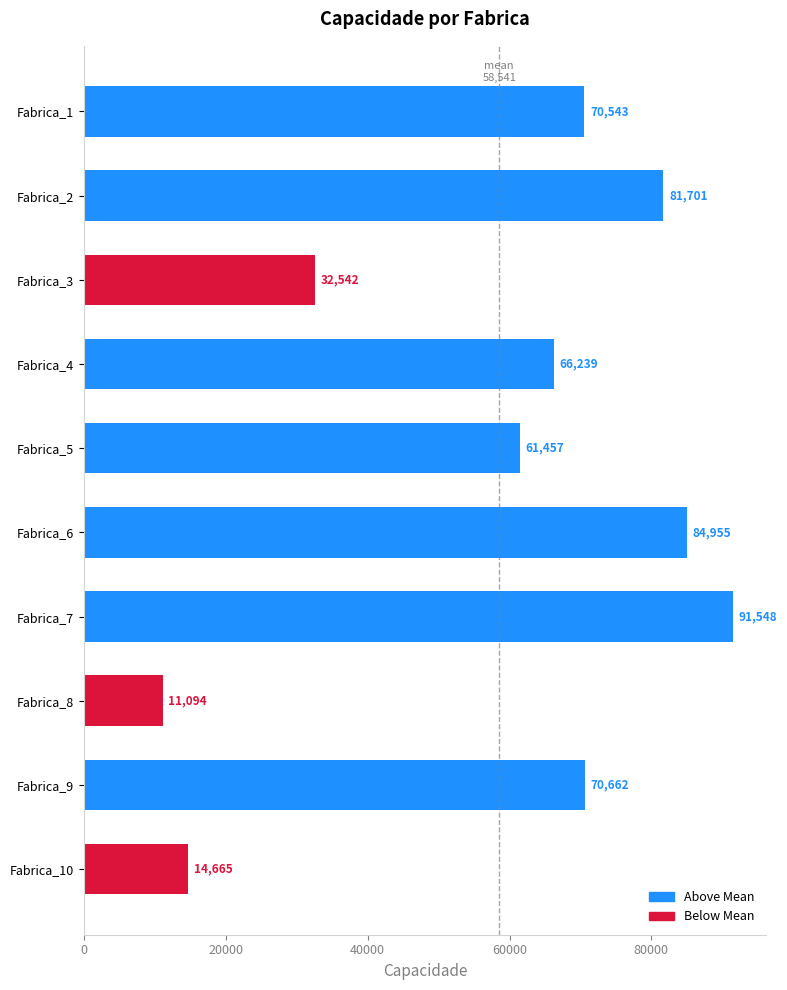

What is the average value?

58540.6